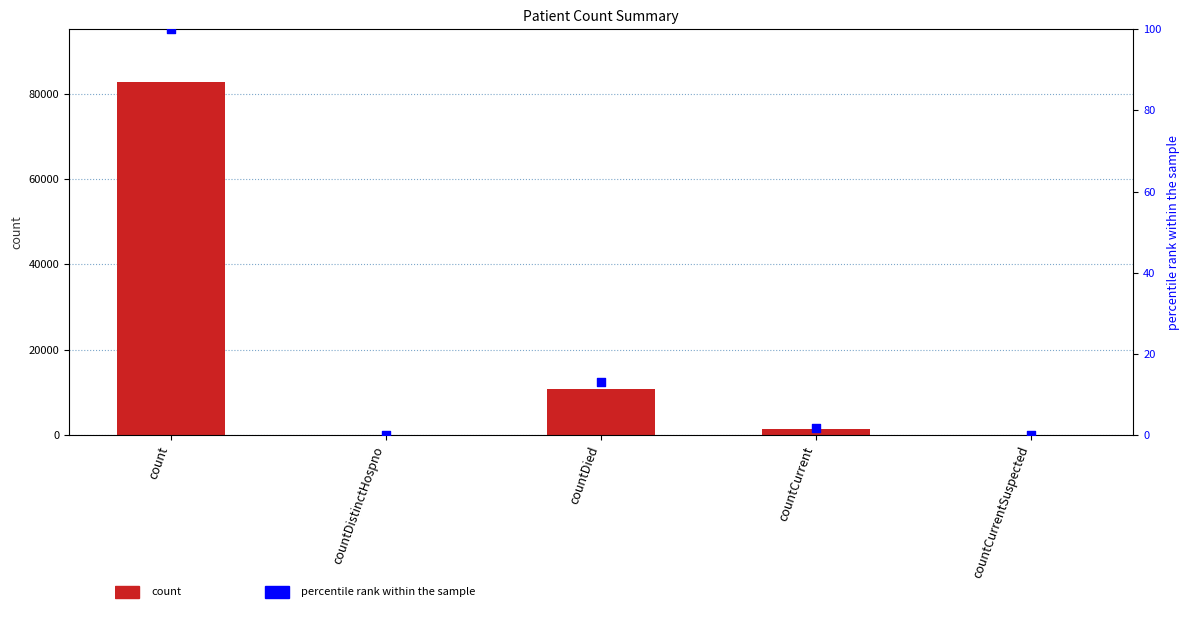

At how many categories does at least one series exceed 17859?

1